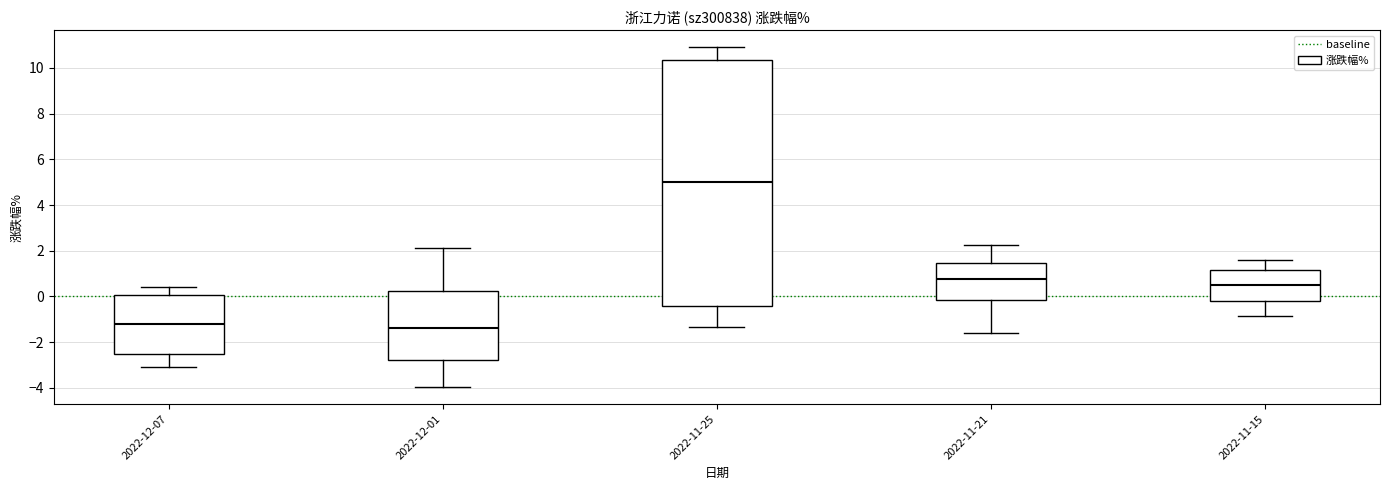

Which box has the highest median line?

2022-11-25